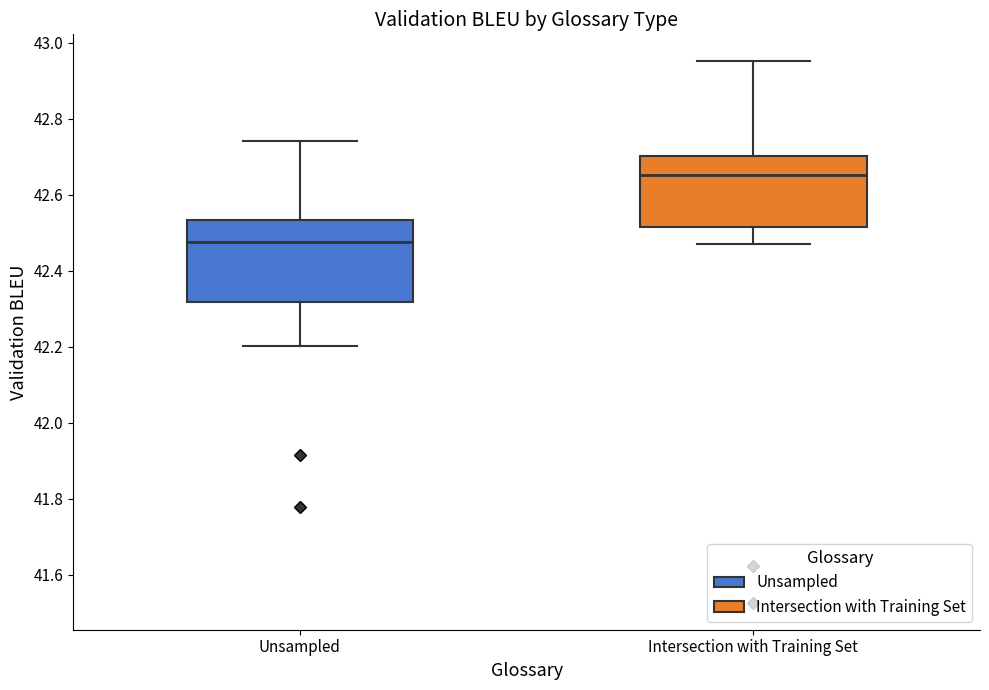

Which box's median line is the lowest?

Unsampled